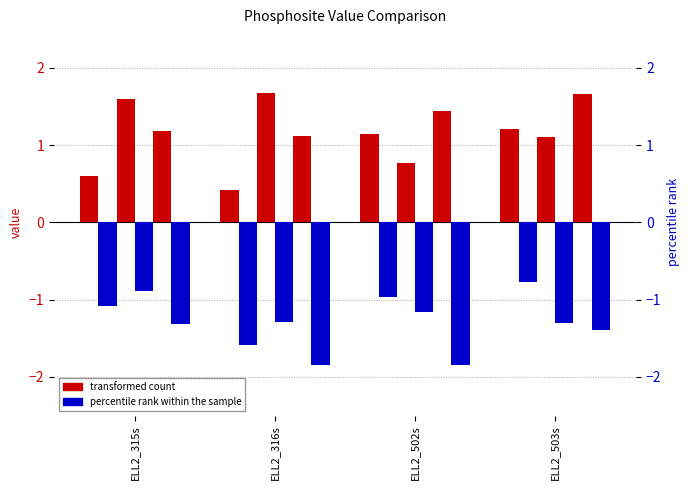

How many groups of bars are there?

4